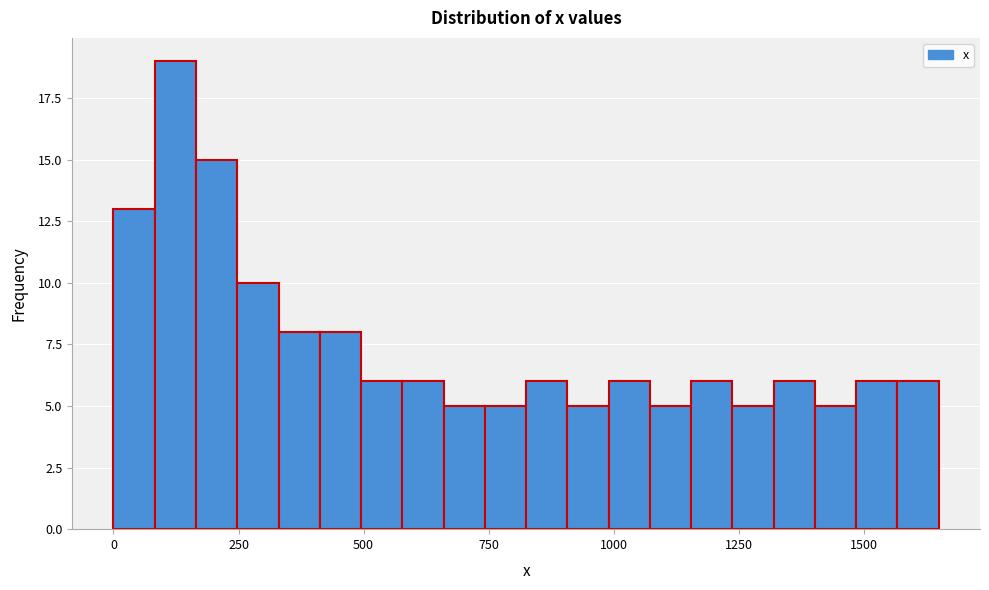

Read against the x-axis, roughly where is the centre of the tallest bar?

100